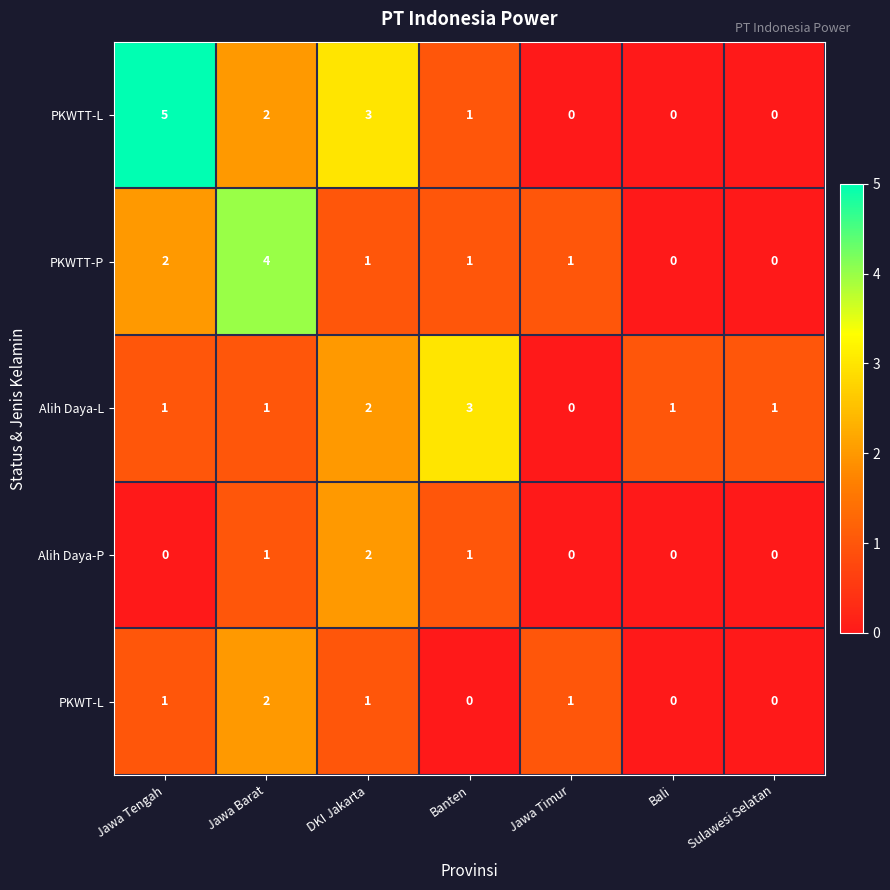

What is the sum of all PKWT-L values?

5